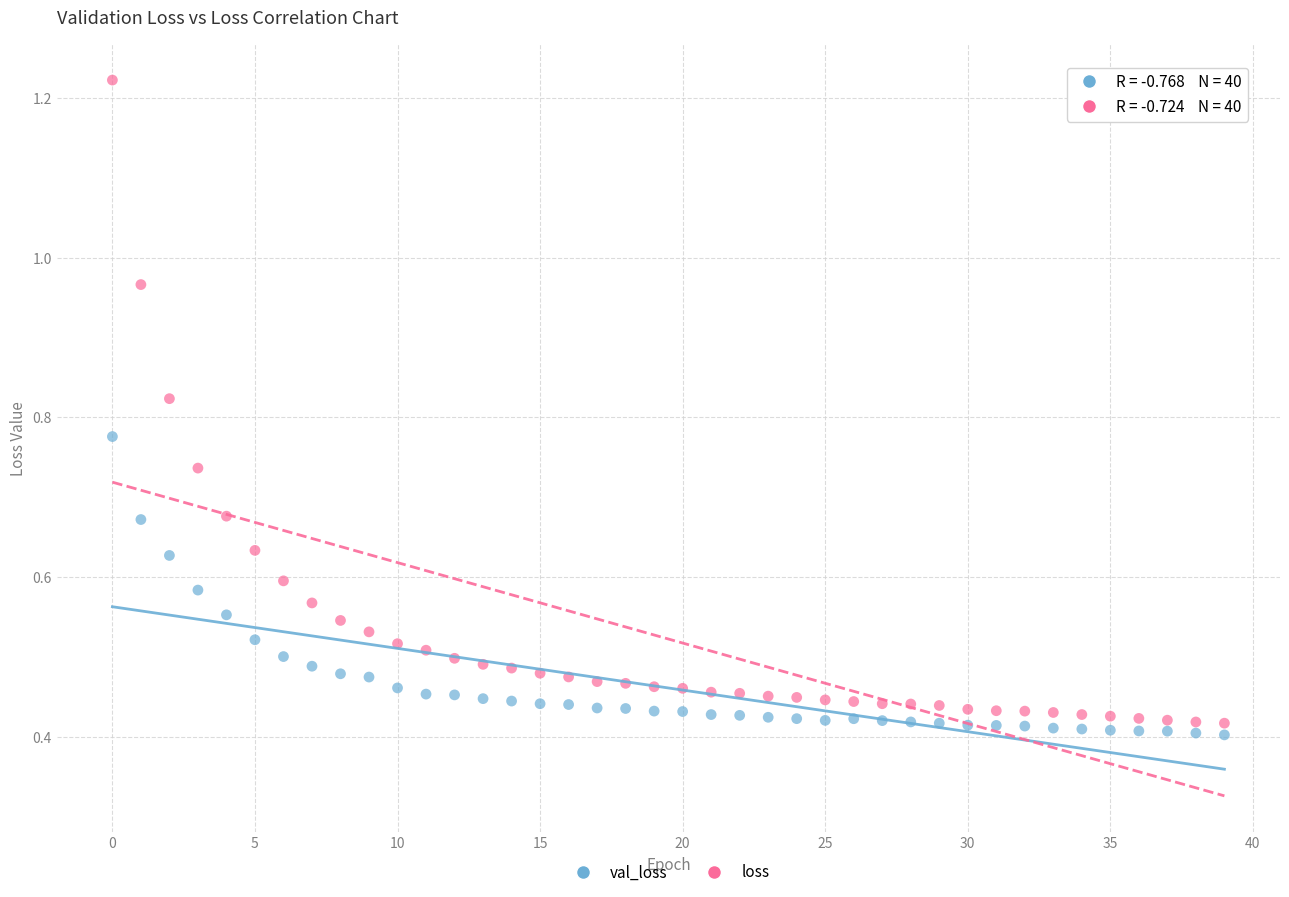

Which series reaches the maximum Y coordinate?

loss